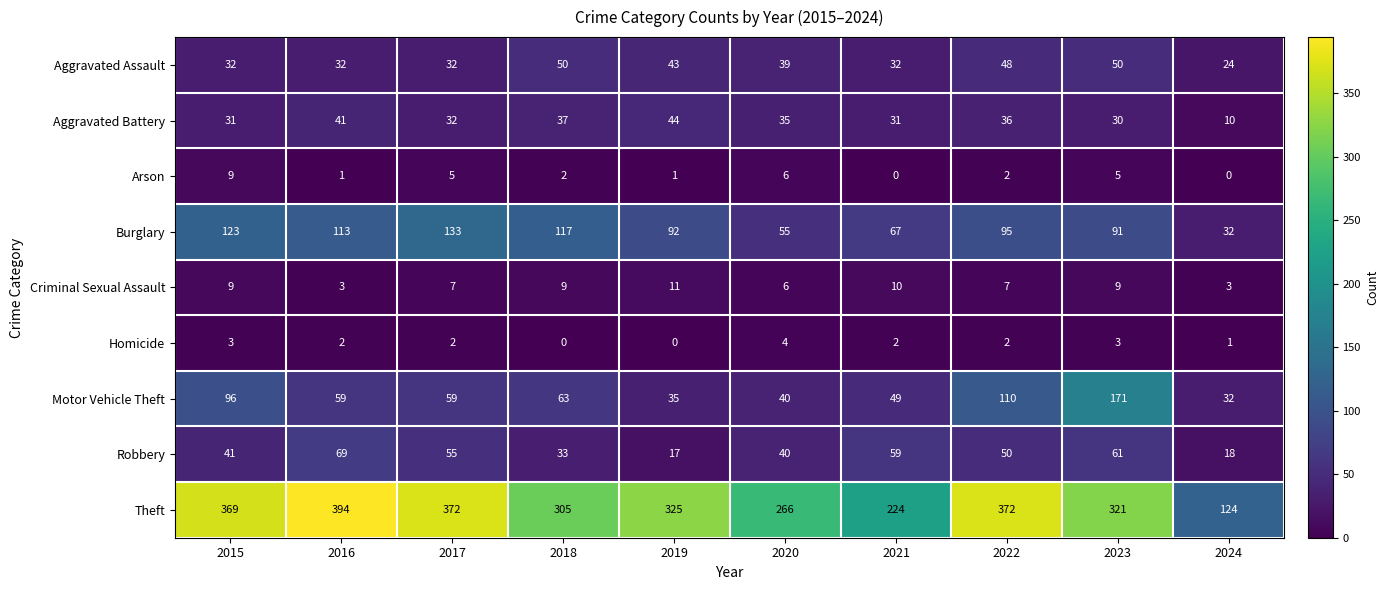

What is the sum of all Robbery values?

443